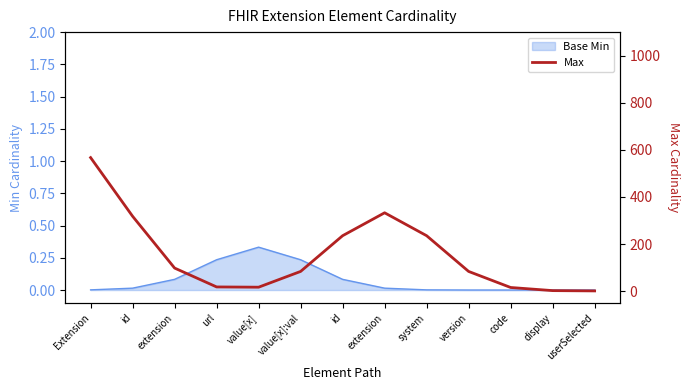

Reading left to right, what are all the values shown in this chart?

Extension=567.1	id=318.0	extension=98.0	url=17.9	value[x]=16.8	value[x]:val=83.8	id=235.5	extension=332.8	system=235.5	version=83.7	code=15.6	display=2.3	userSelected=1.1